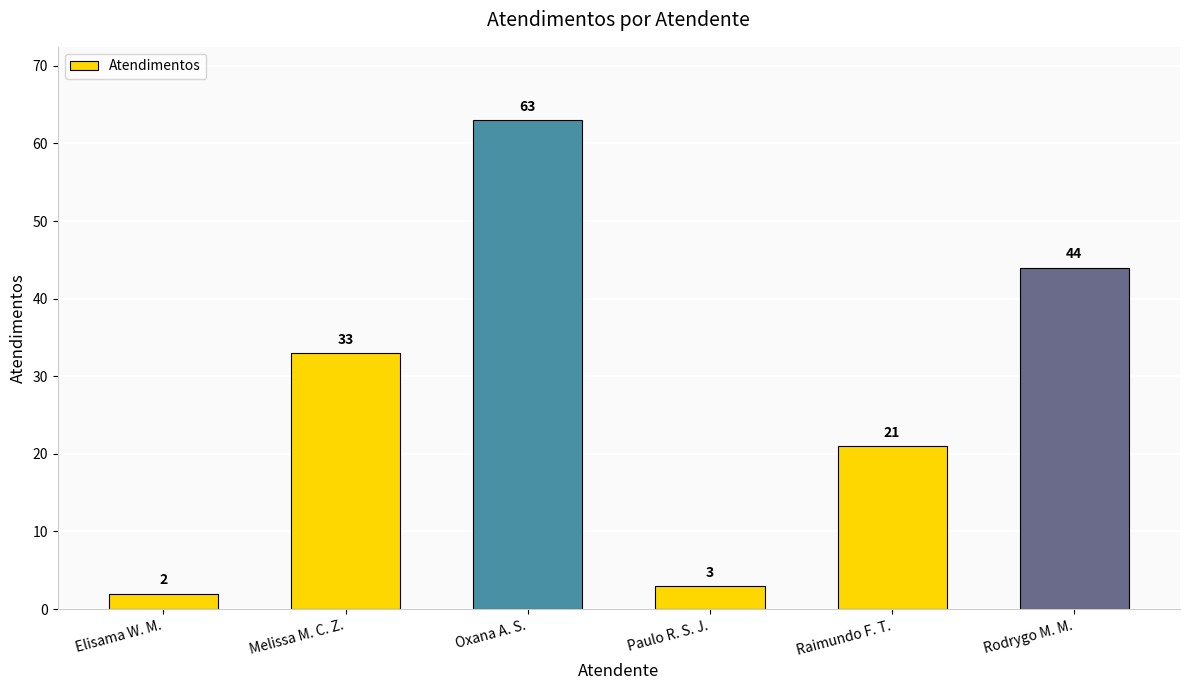

At which label is the value closest to 32?

Melissa M. C. Z.